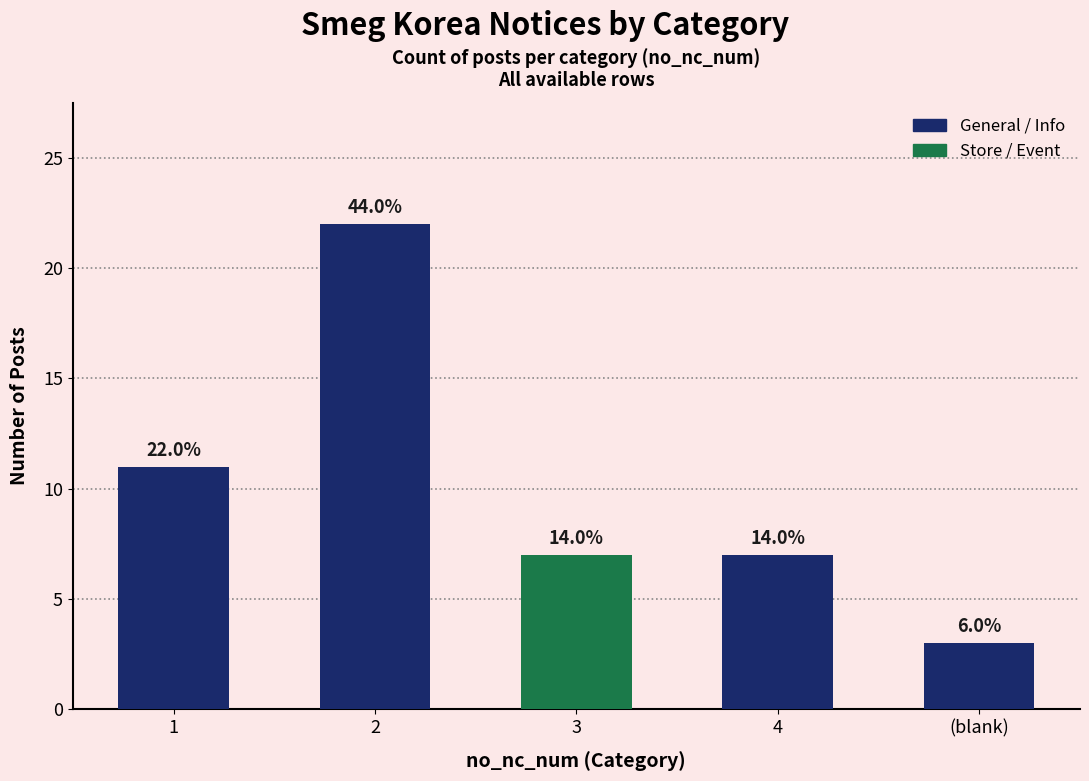

How many bars are there in total?

5